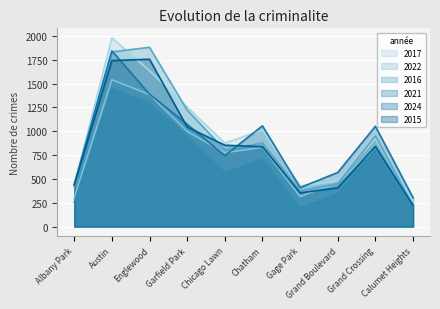

What position from the left is Garfield Park?

4